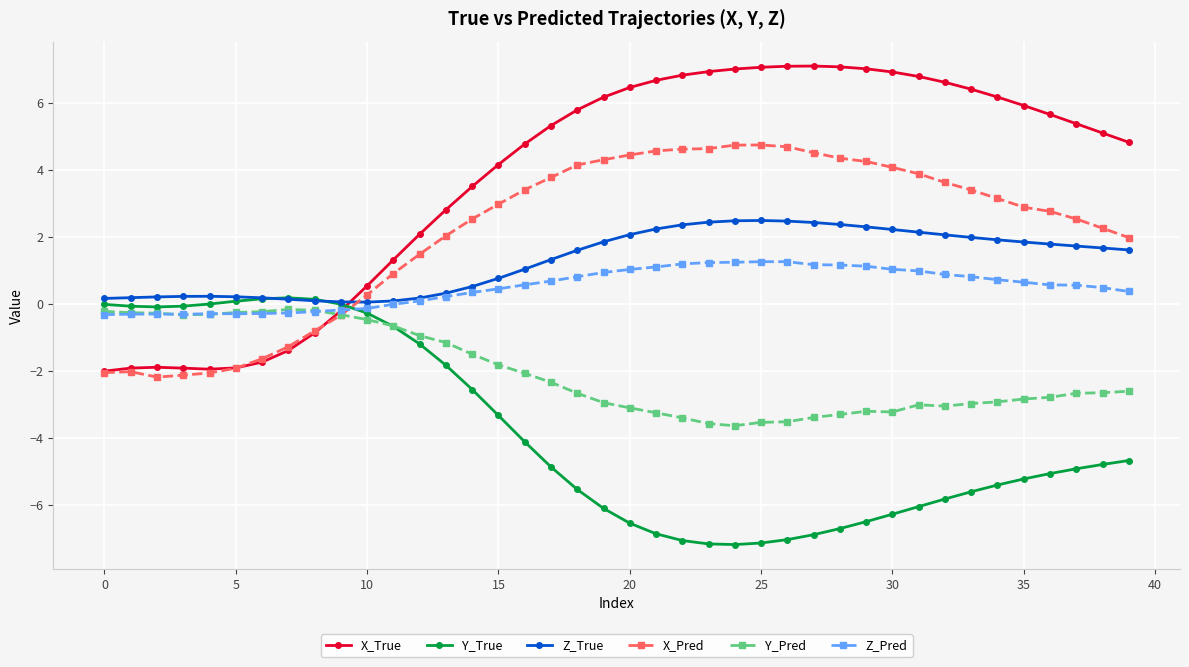

What is the value of the Z_True point at the 30th from the left?

2.3